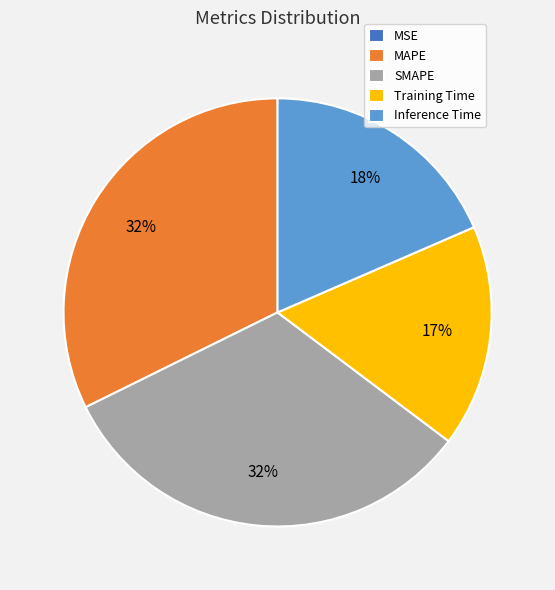

Between Inference Time and MAPE, which is larger?

MAPE